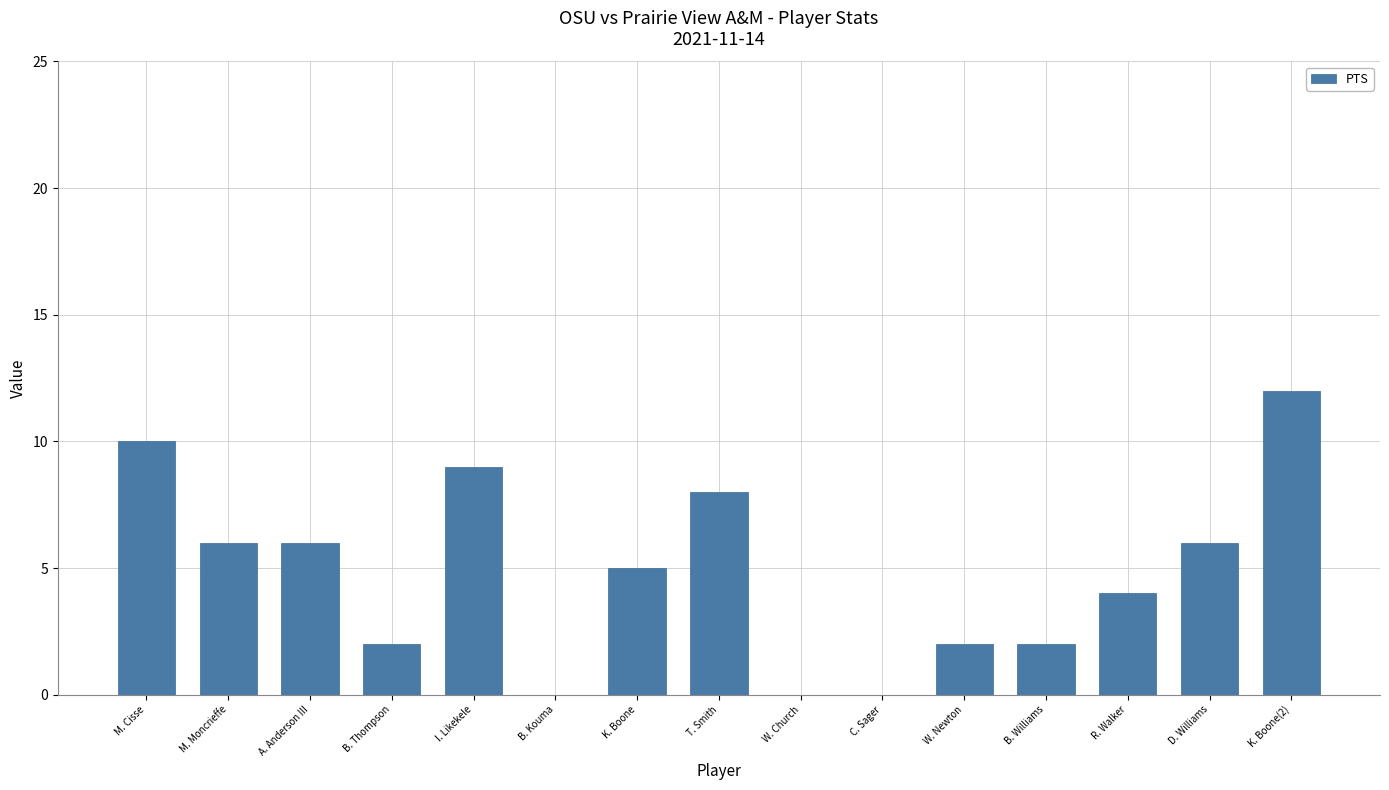

At which category does the chart reach its peak across all series?

K. Boone(2)